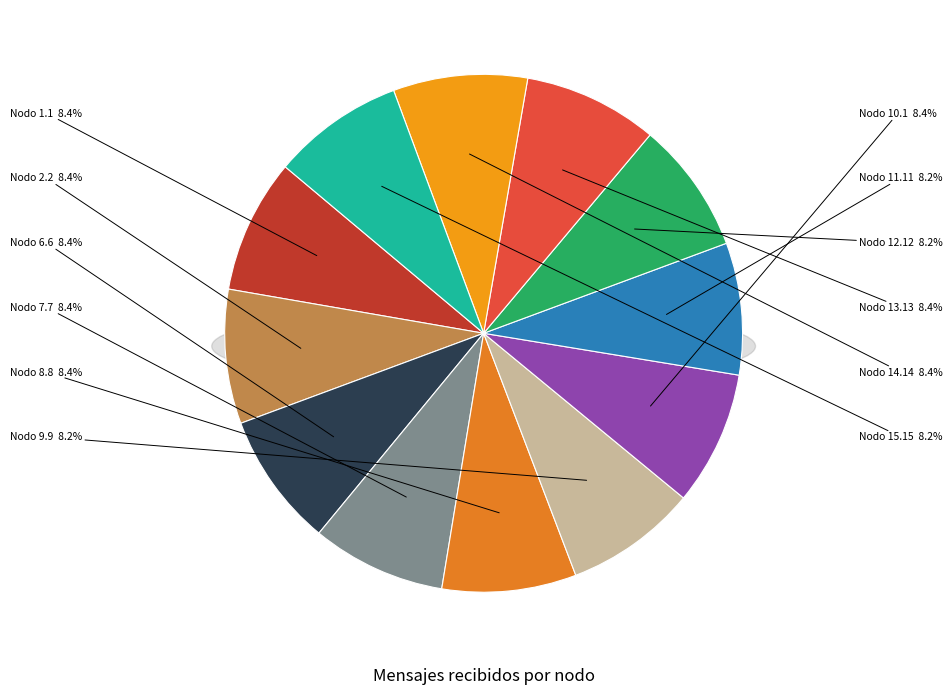

Approximately how many times larger is the value at 10.1 compared to 12.12?

1.0